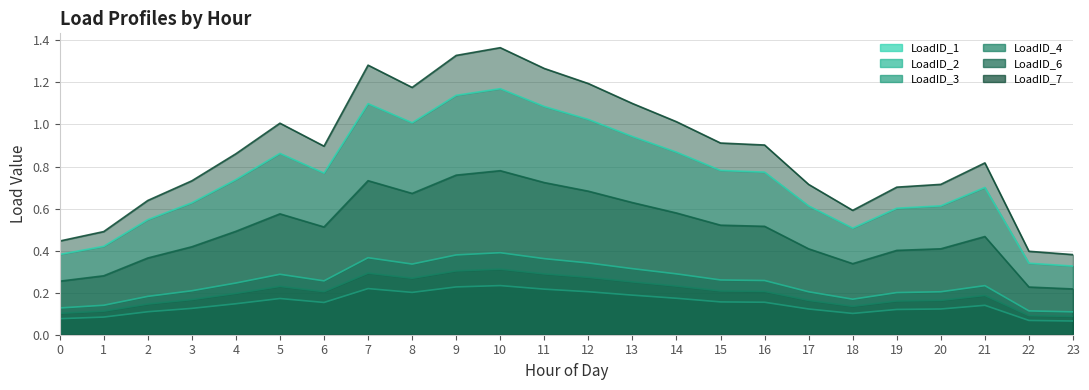

How many distinct data groups are displayed?

6